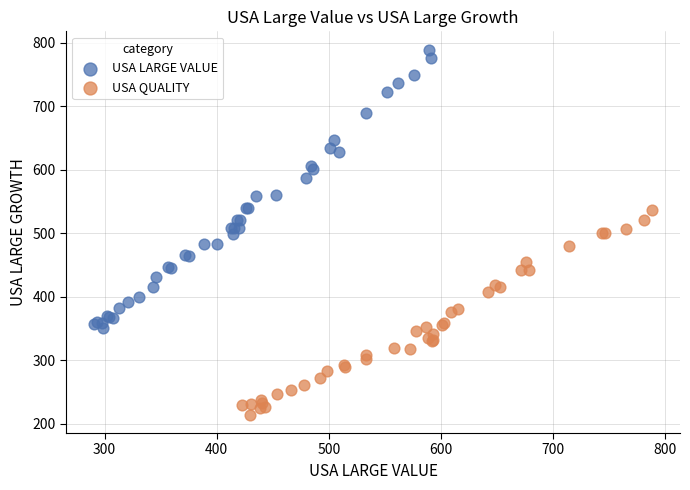

Which series has the largest Y range (max minus min)?

USA LARGE VALUE